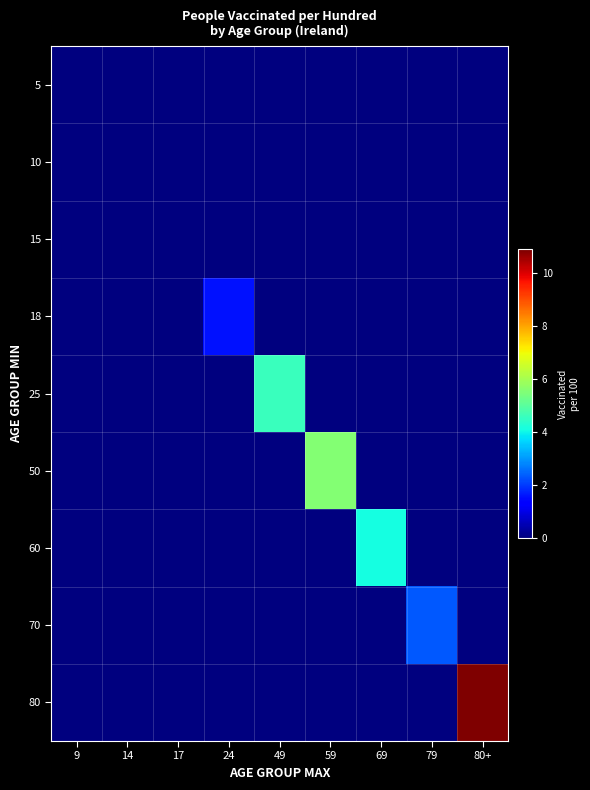

How many series are shown in this chart?

9